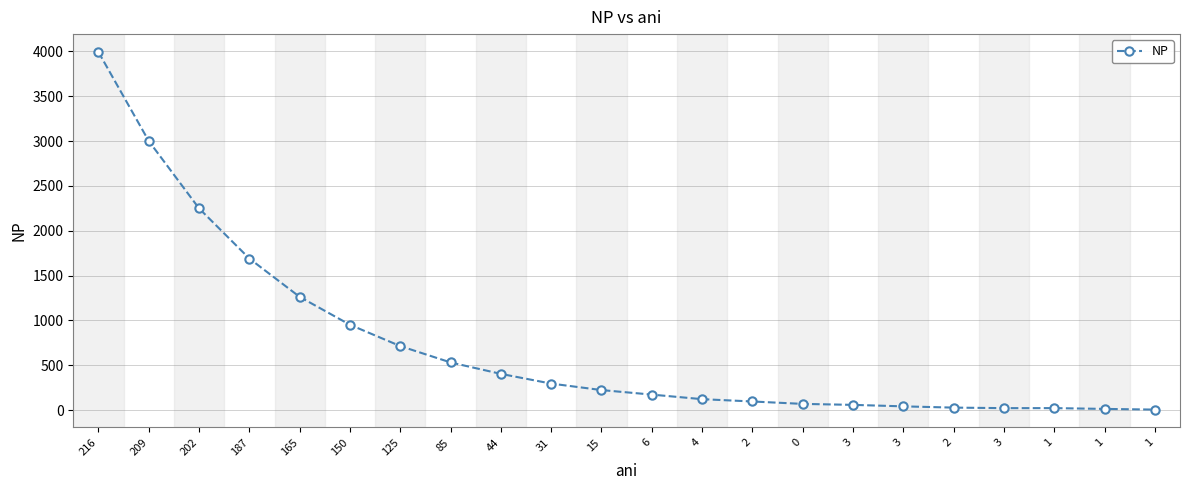

How many lines are shown in the chart?

1